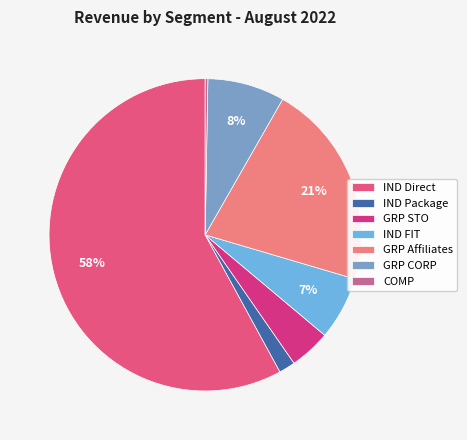

What percentage is NOT represented by IND Direct?

42.0%